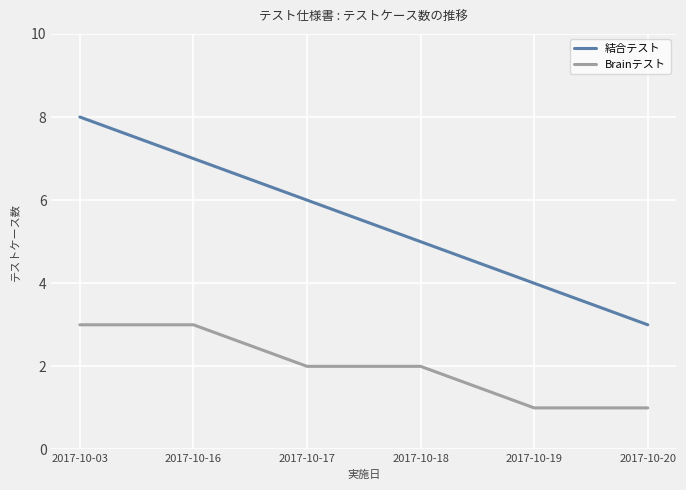

Is the value of 結合テスト at 2017-10-17 greater than the value of Brainテスト at 2017-10-20?

Yes